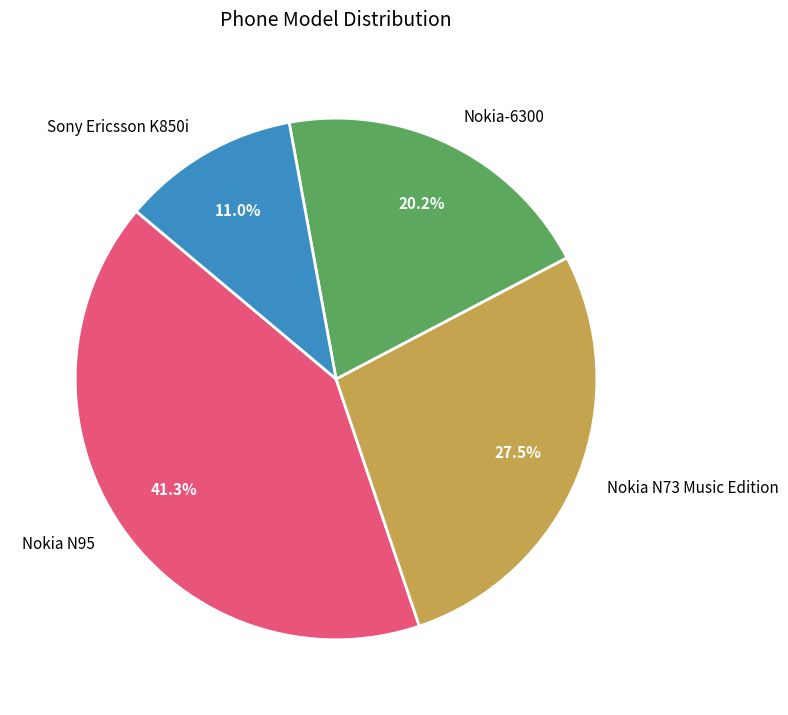

What percentage is the Nokia N95 slice, to the nearest percent?

41%